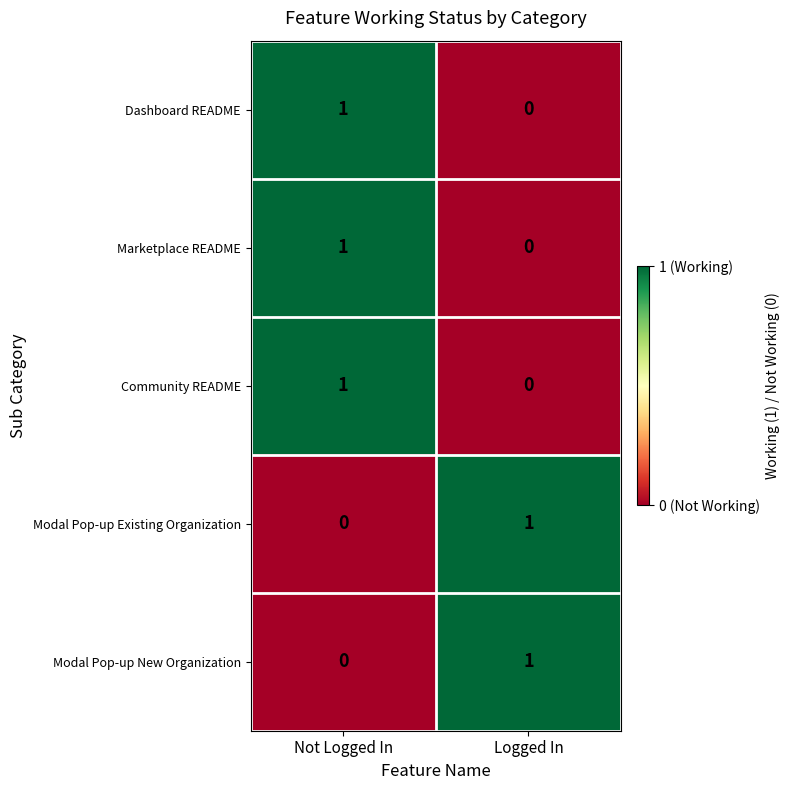

The Community README series shows 1 at Not Logged In. True or false?

True